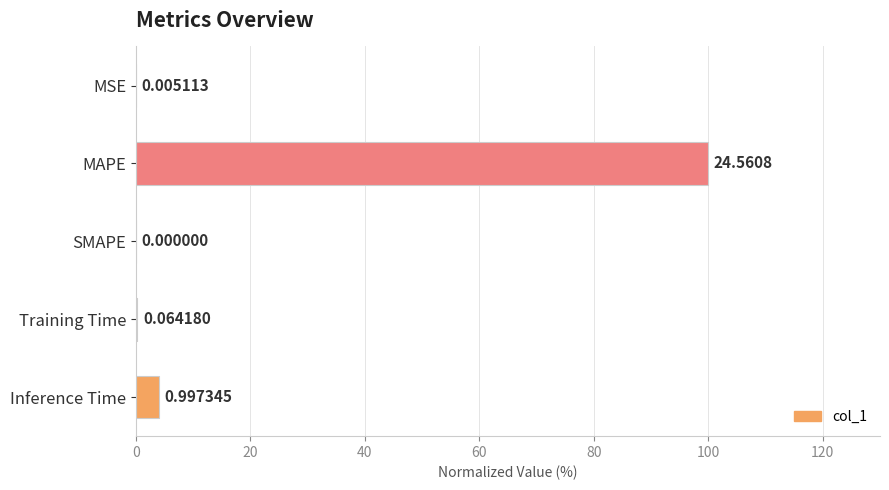

At which category does the chart reach its peak across all series?

MAPE